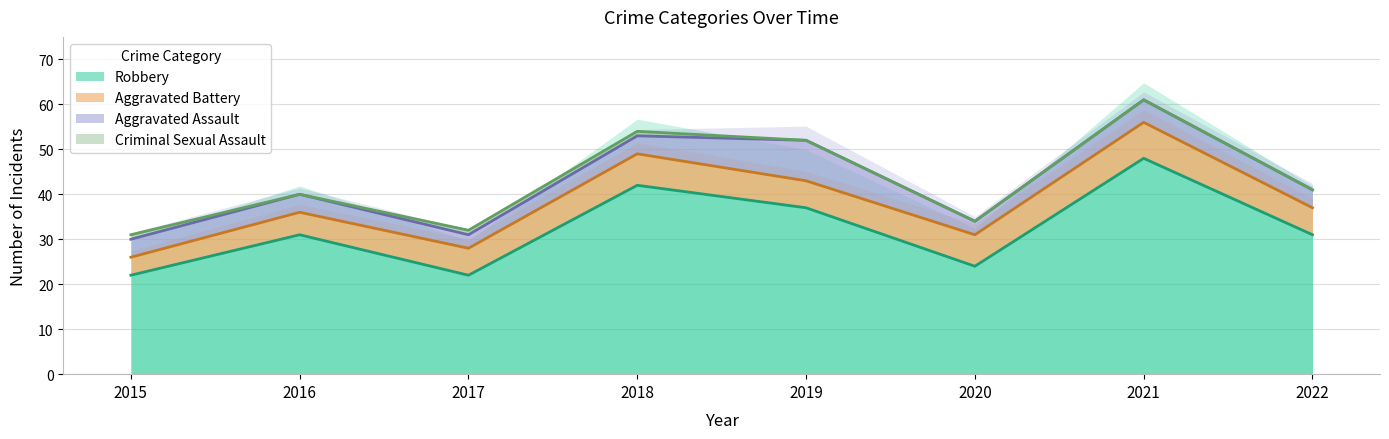

List the labels in order of Aggravated Assault value, smallest first.

2017, 2020, 2015, 2016, 2018, 2022, 2021, 2019